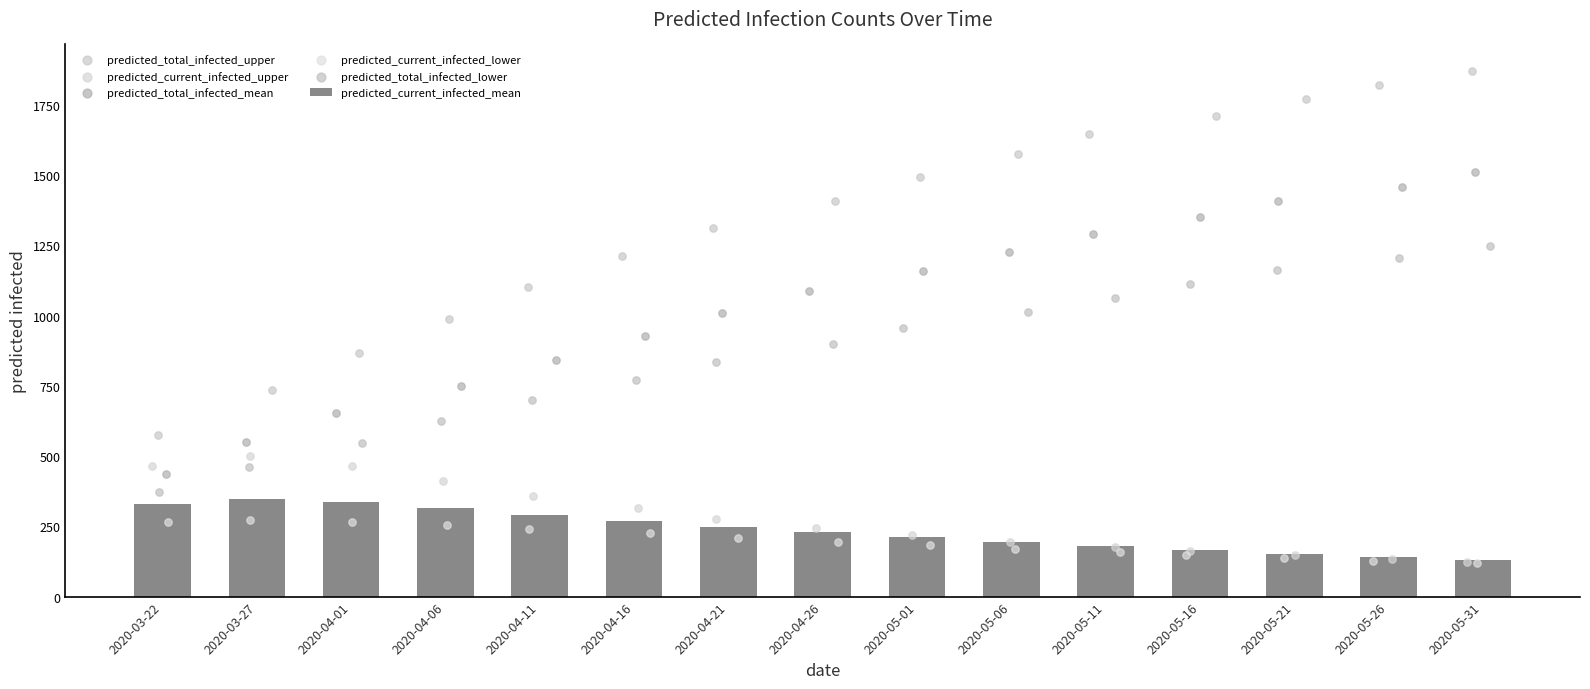

Which series has the largest Y range (max minus min)?

predicted_total_infected_upper